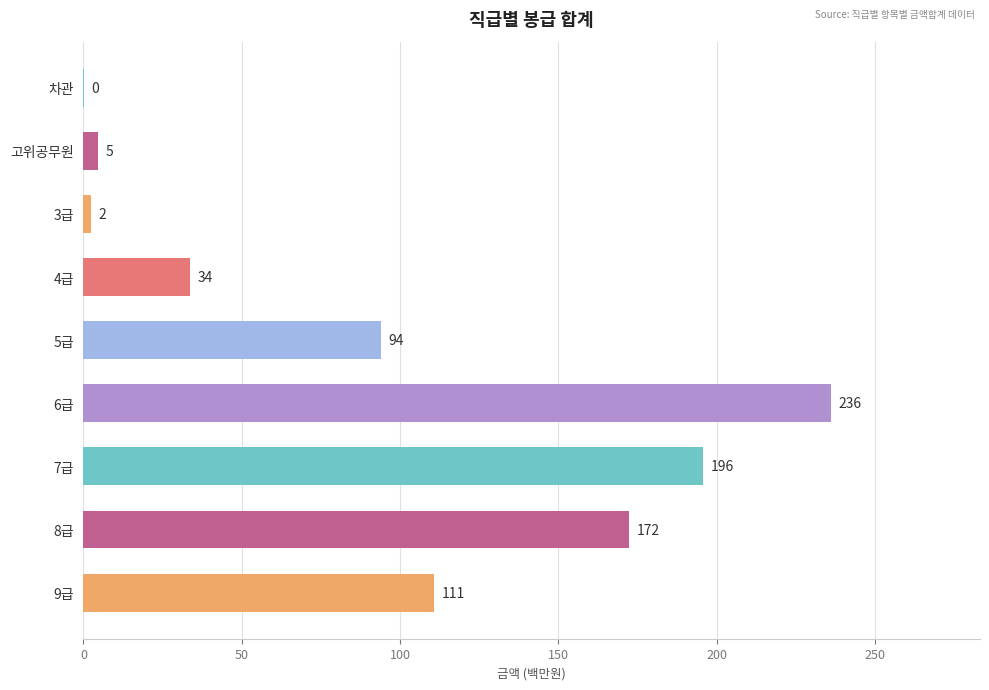

True or false: the data shows 10.1 at 4급.

False